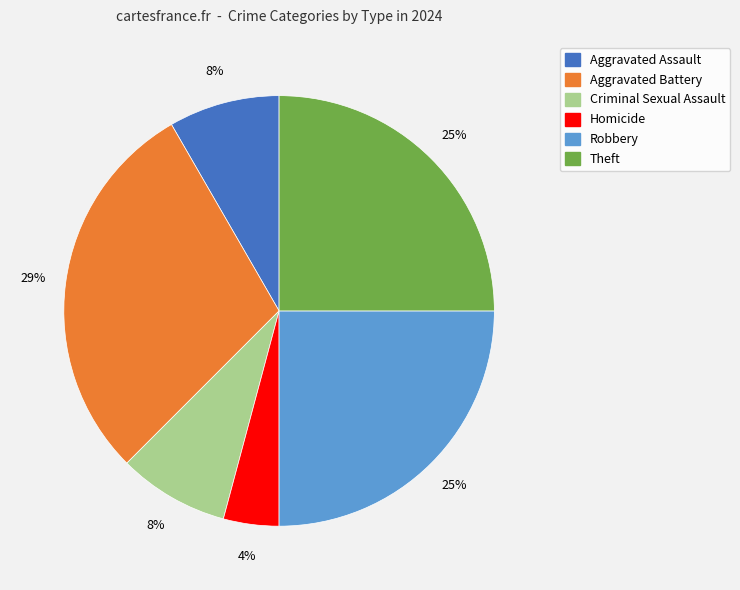

True or false: Criminal Sexual Assault accounts for 8% of the total.

True